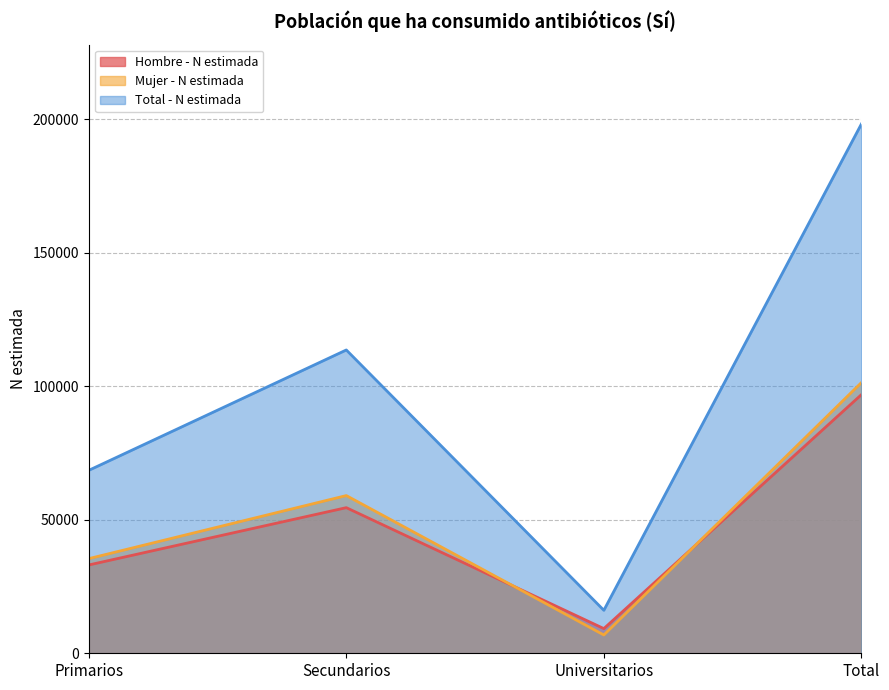

What is the difference between the maximum and minimum values in the Total - N estimada series?

182030